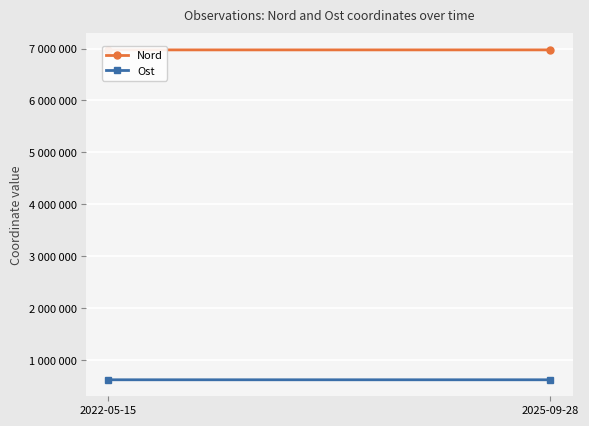

What is the lowest value of the Ost series?

622341.8